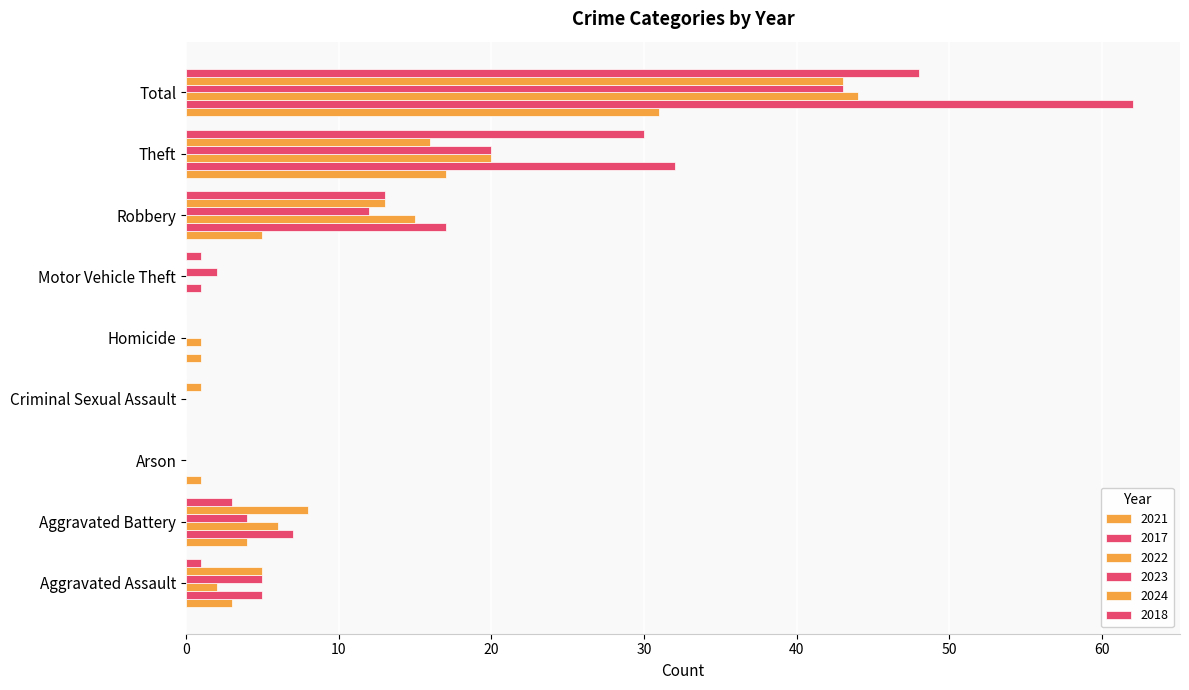

The 2024 series shows 30 at Total. True or false?

False